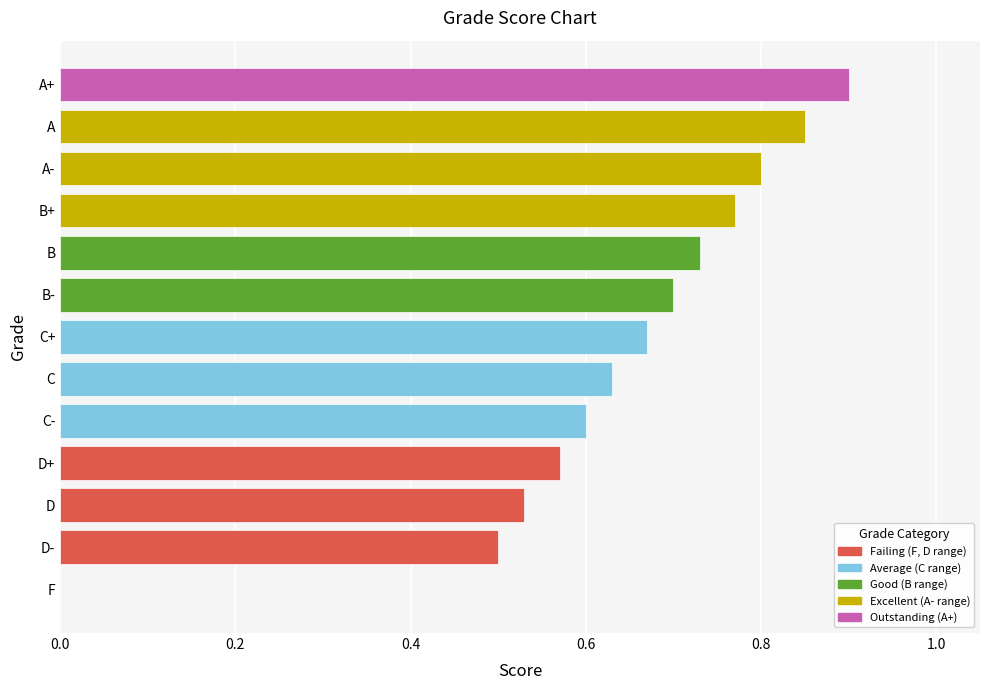

The value at B is 1.1. True or false?

False